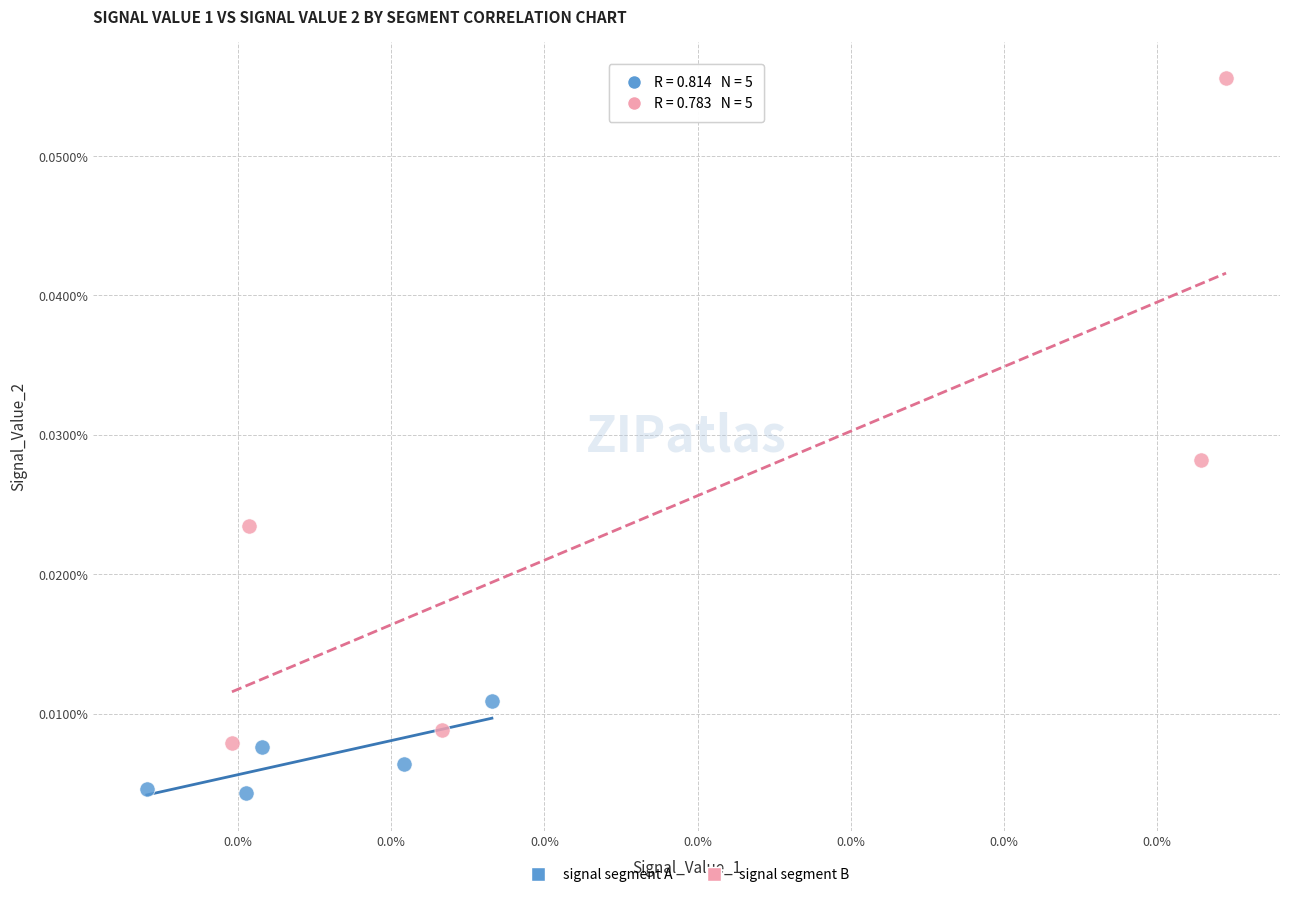

Which series contains the highest Y value?

signal segment B